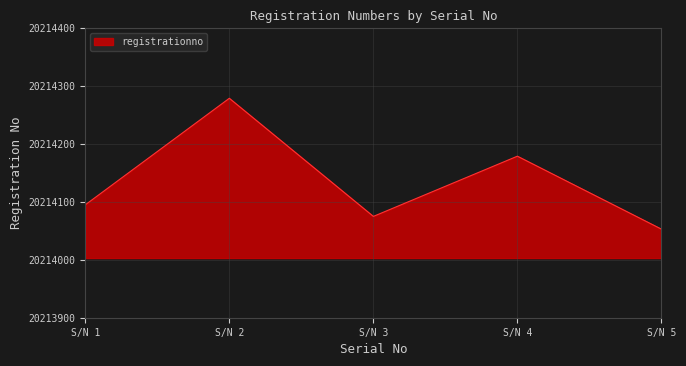

Reading left to right, list all the values displayed in this chart.

20214095	20214279	20214075	20214179	20214053